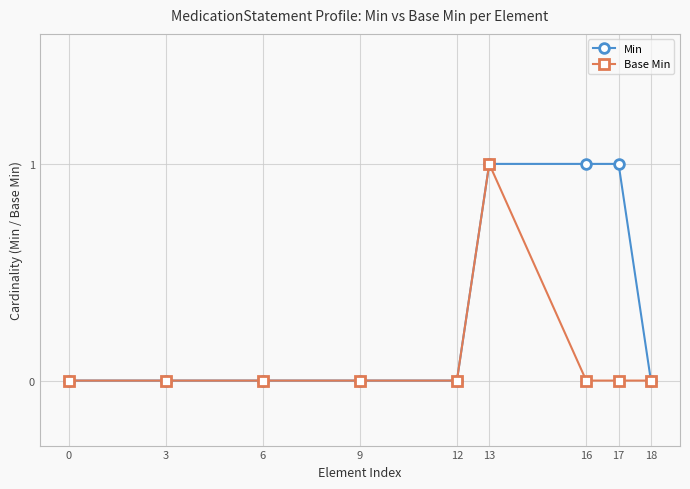

Reading right to left, list all the values displayed in this chart.

Min: 18=0	17=1	16=1	13=1	12=0	9=0	6=0	3=0	0=0
Base Min: 18=0	17=0	16=0	13=1	12=0	9=0	6=0	3=0	0=0